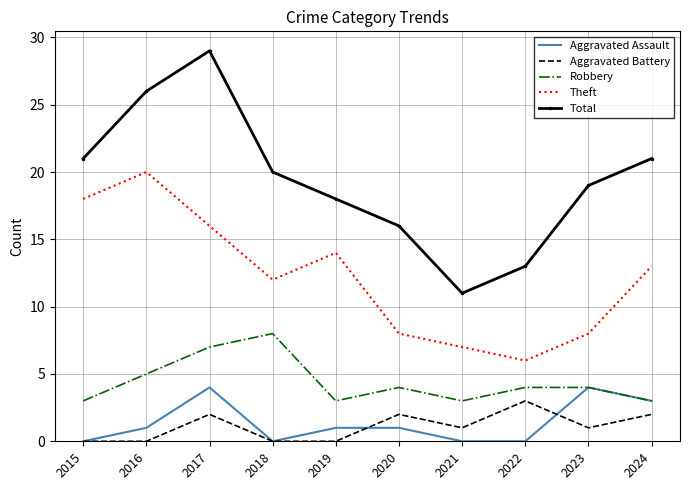

True or false: Robbery has a value of 2 at 2023.

False